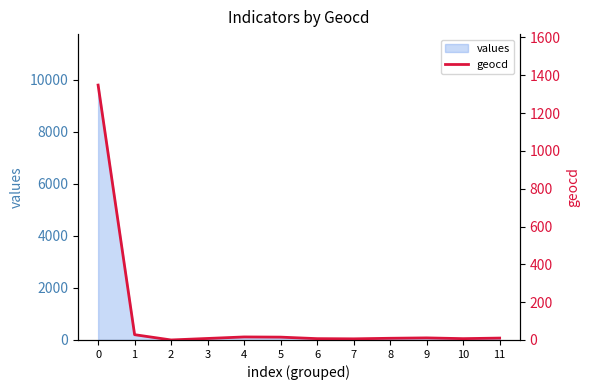

How many categories are shown in the chart?

12